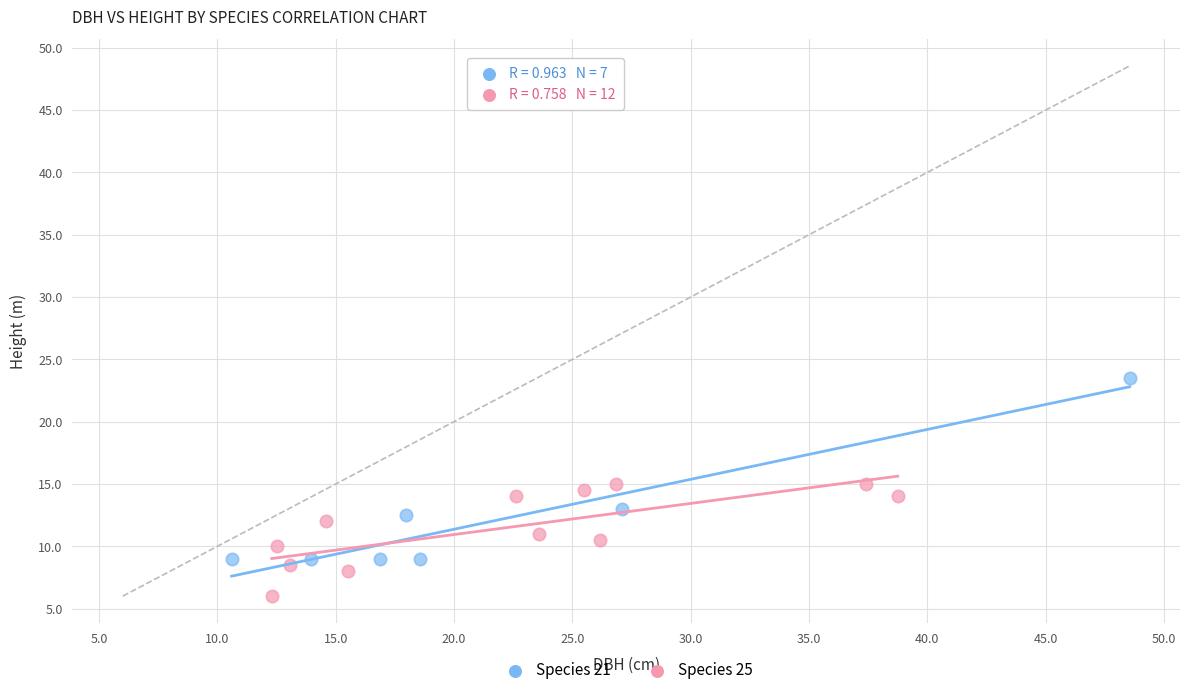

Which series has the widest spread of Y values?

Species 21